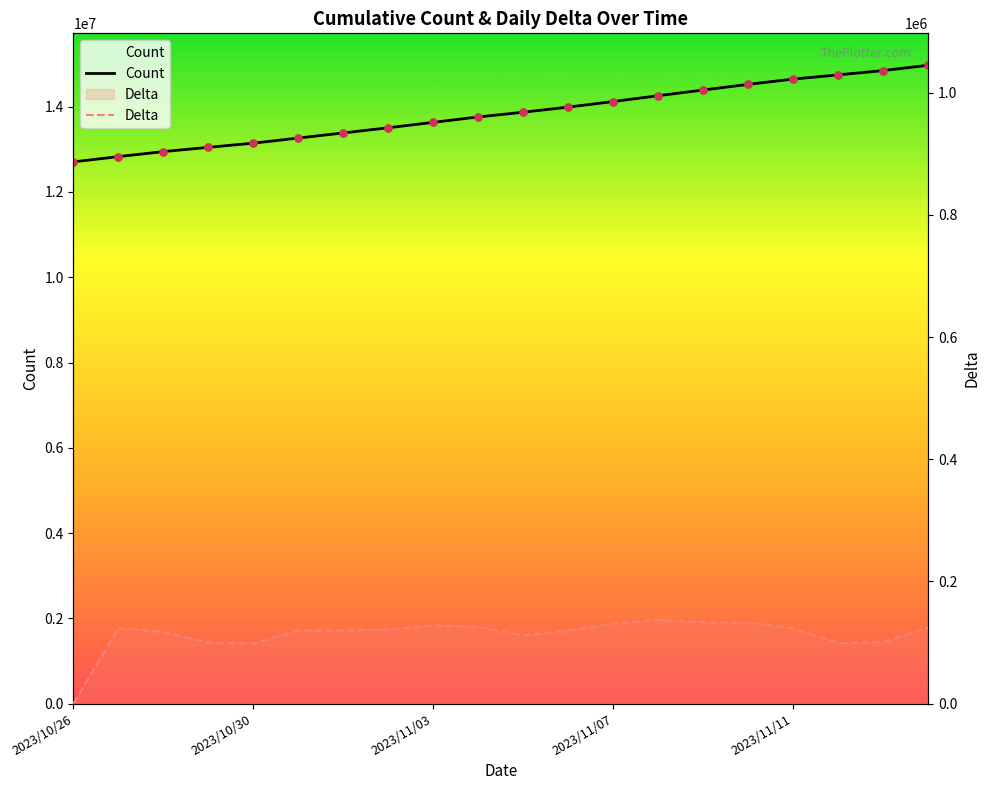

At which category is the sum across all series the highest?

19